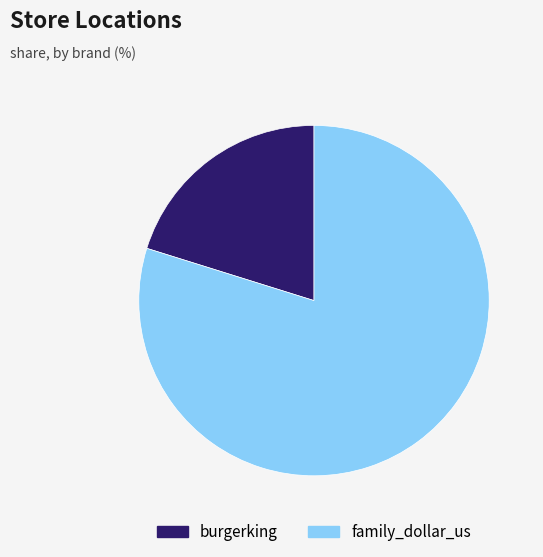

Rank the categories by value from highest to lowest.

family_dollar_us, burgerking